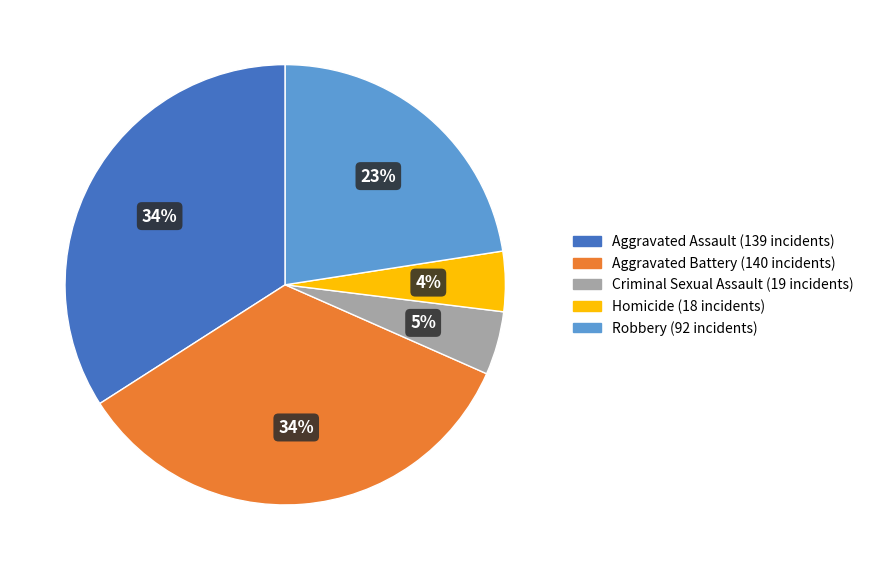

Which has a higher value, Robbery or Criminal Sexual Assault?

Robbery